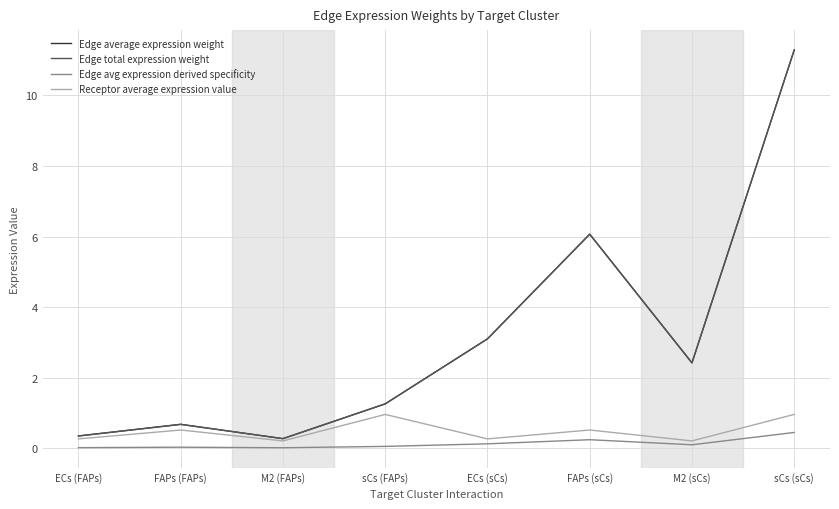

Does the chart display data point markers on the line(s)?

No